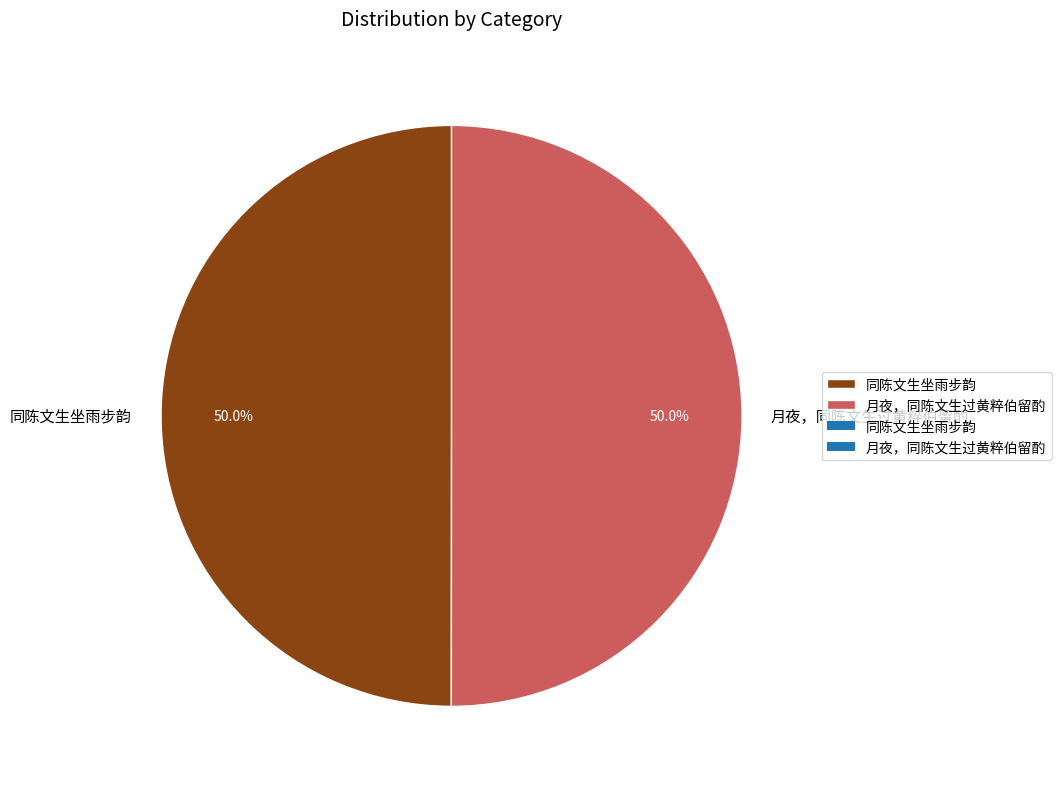

What is the total percentage of 同陈文生坐雨步韵 and 月夜，同陈文生过黄粹伯留酌?

100.0%